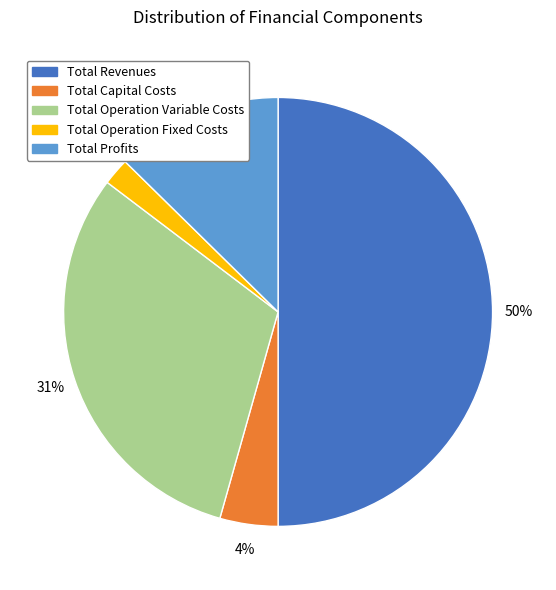

Is the sum of Total Operation Variable Costs and Total Profits greater than half?

No